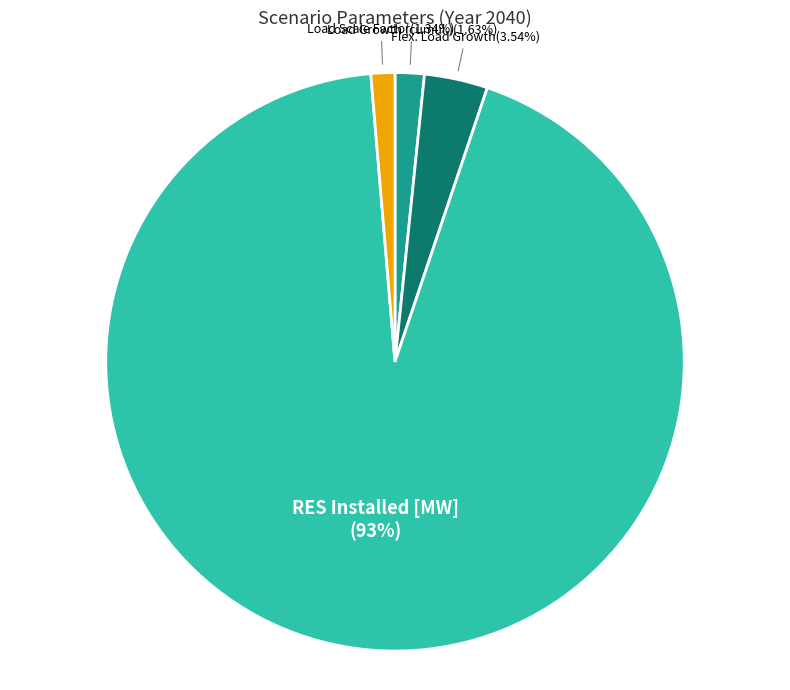

Count the number of slices in the pie.

4